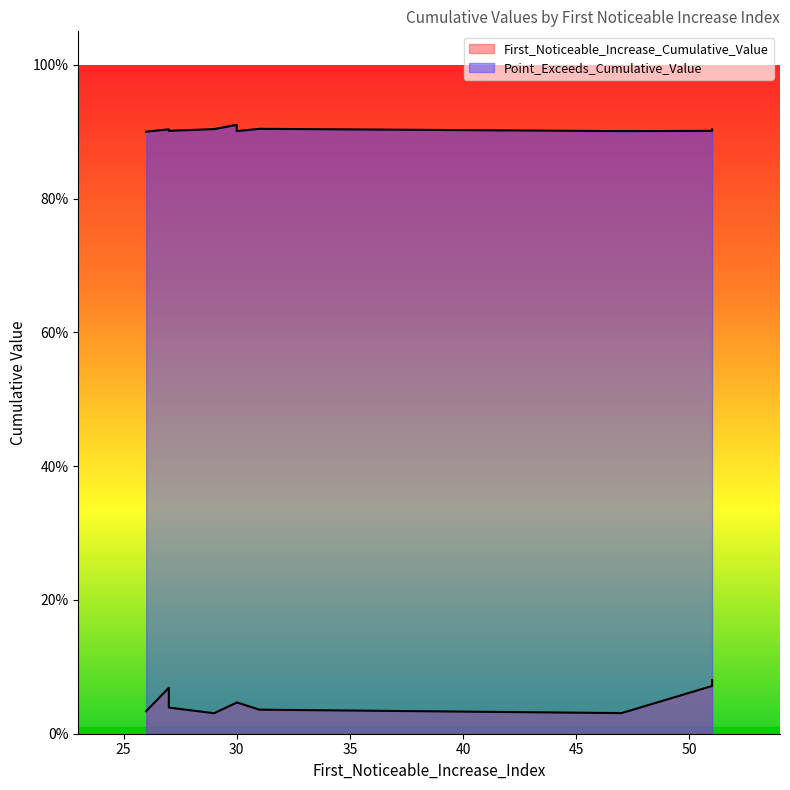

List the labels in order of First_Noticeable_Increase_Cumulative_Value value, smallest first.

29, 47, 26, 31, 27, 30, 30, 27, 51, 51